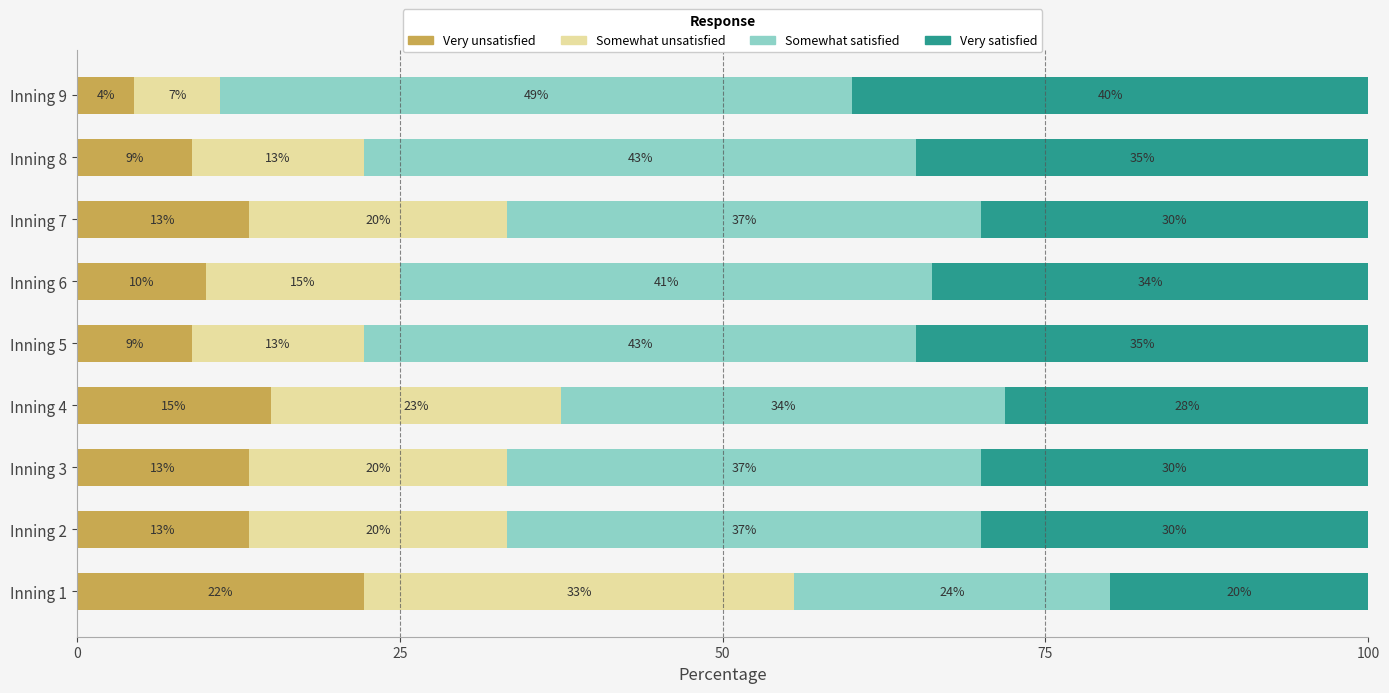

What are all the series names shown in the legend?

Very unsatisfied, Somewhat unsatisfied, Somewhat satisfied, Very satisfied